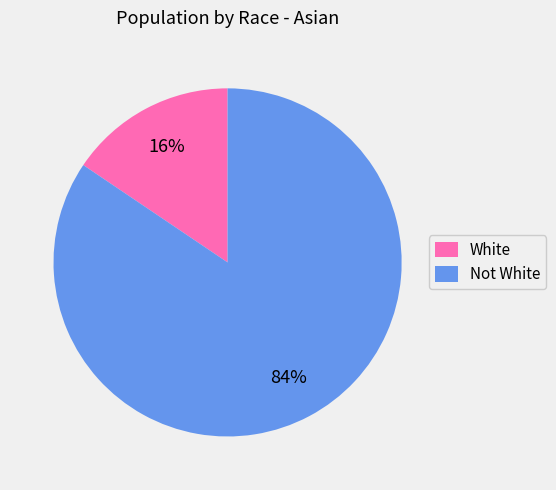

How many segments does this pie chart have?

2